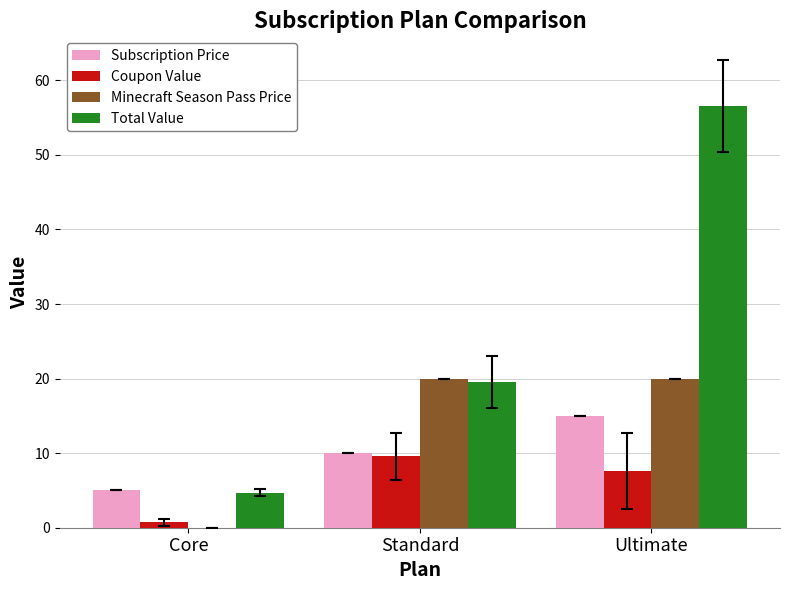

How many series are shown in this chart?

4